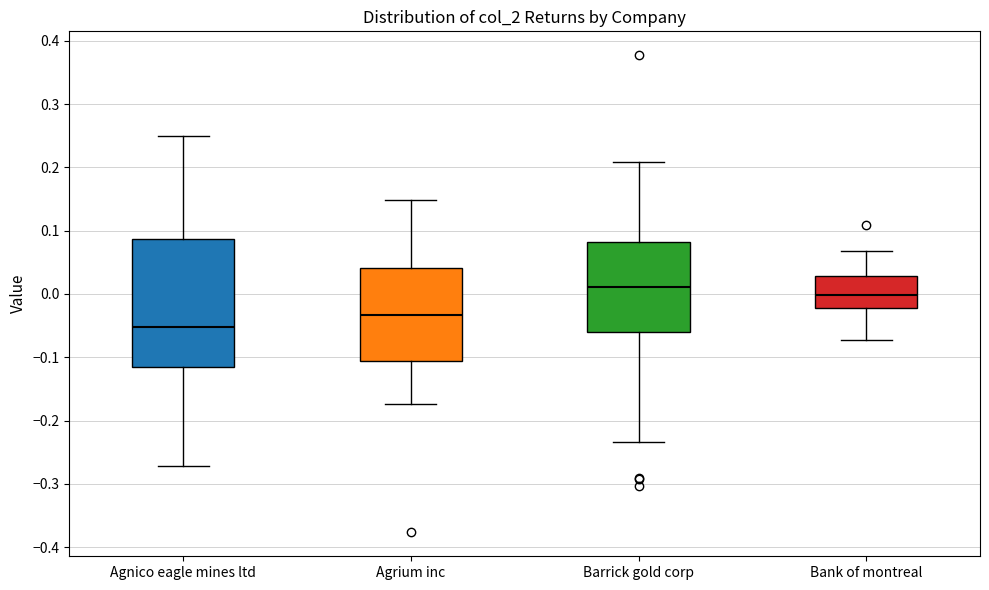

Comparing the boxes themselves (not the whiskers), which one is the tallest?

Agnico eagle mines ltd